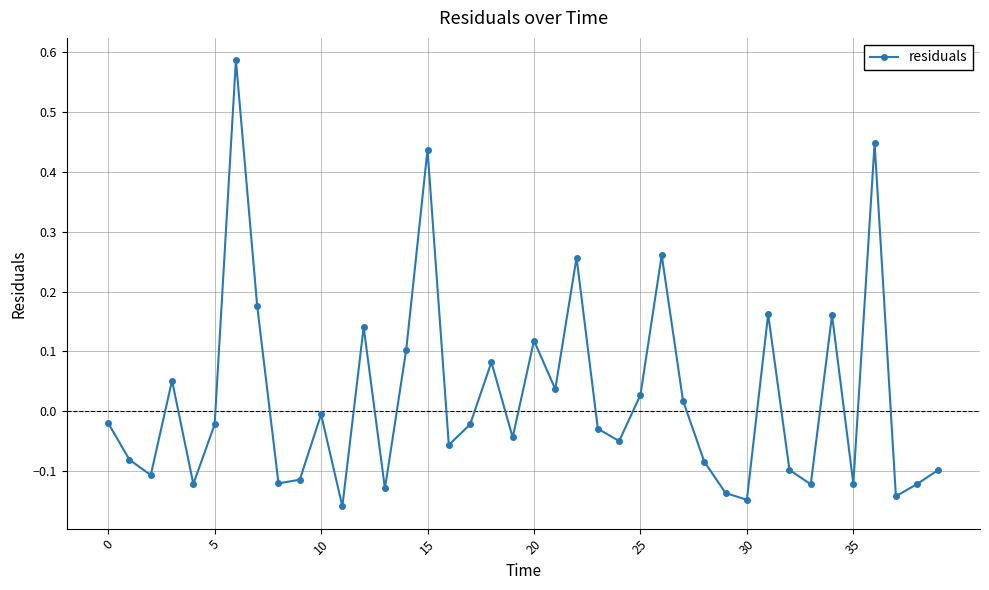

What is the sum of all values?

0.9